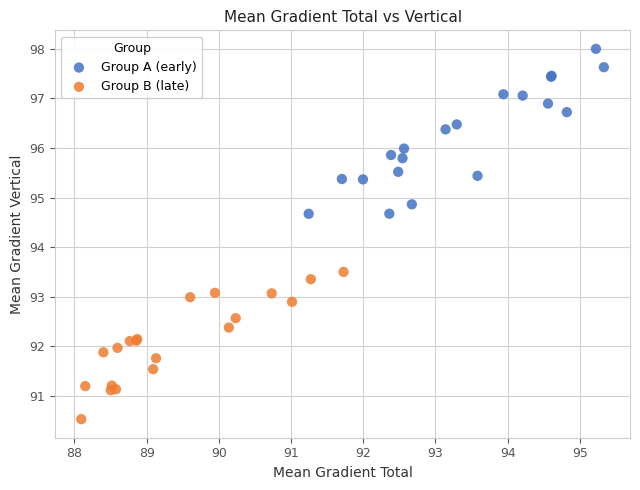

Which series contains the lowest Y value?

Group B (late)